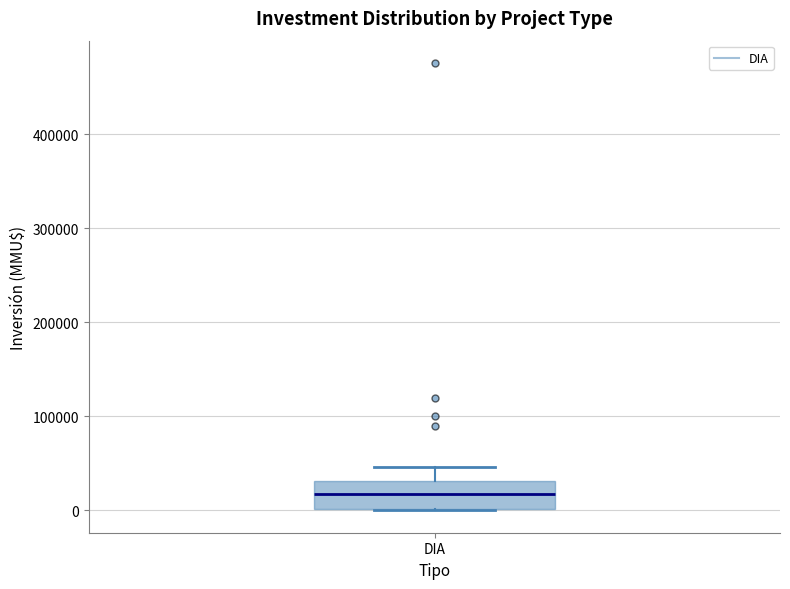

Read this box plot against the y-axis: the position of the median line, the range covered by the box, and the ends of both whiskers. The values are not printed on the chart, so give them approximately, as read against the axis.

median 20000, box 0 to 30000, whiskers 0 to 50000